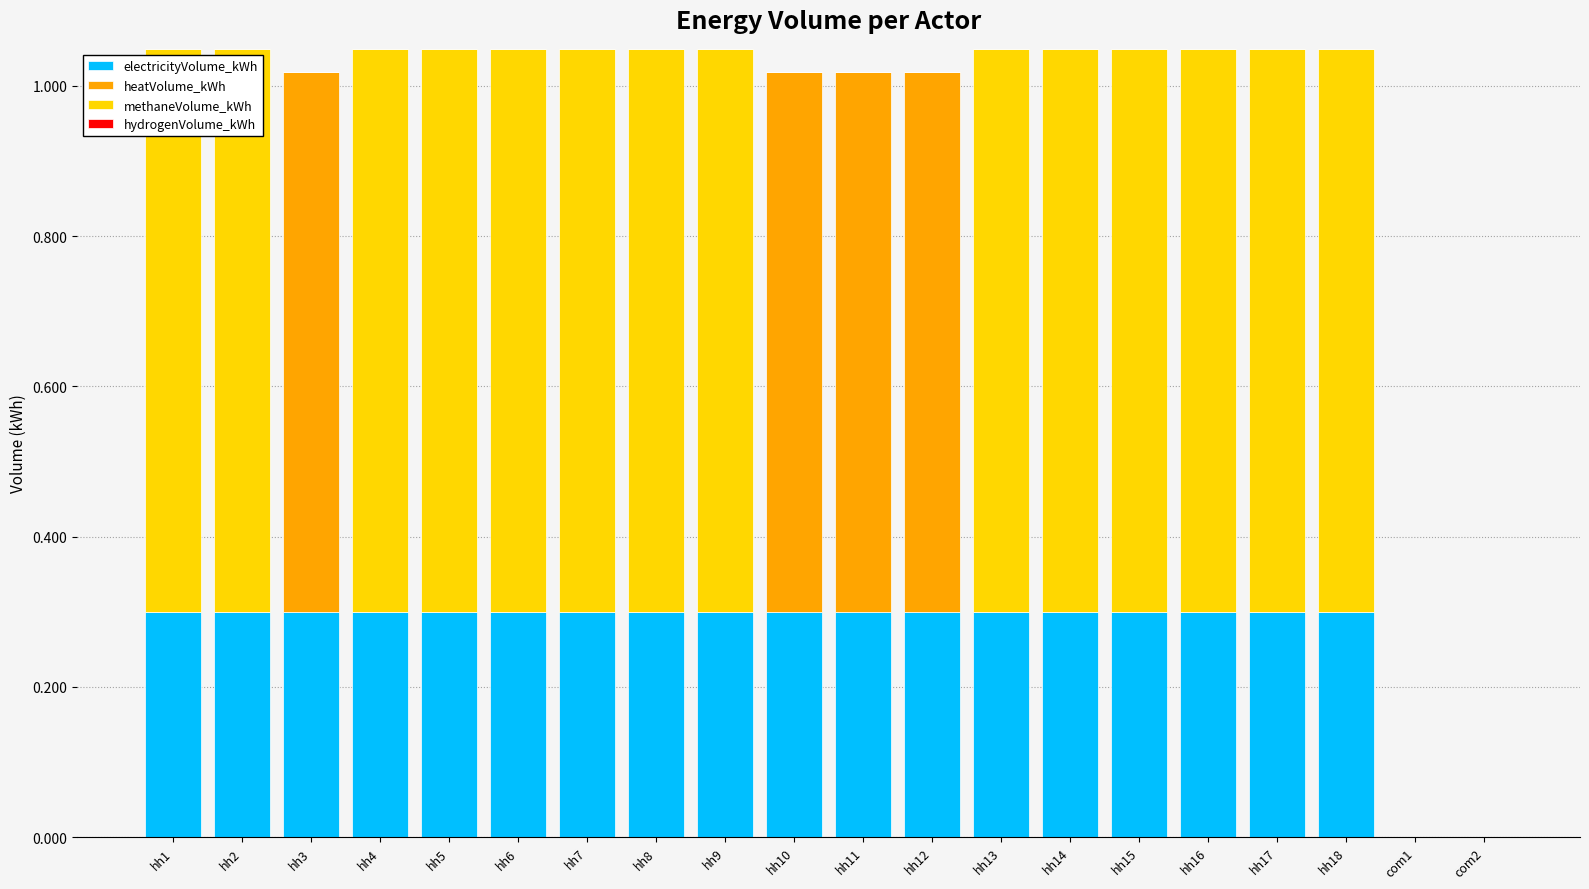

What is the sum of all electricityVolume_kWh values?

5.4